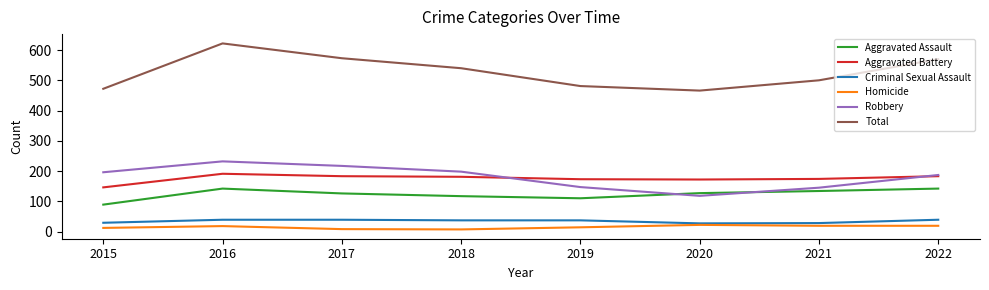

At which category does Total reach its first local valley?

2020